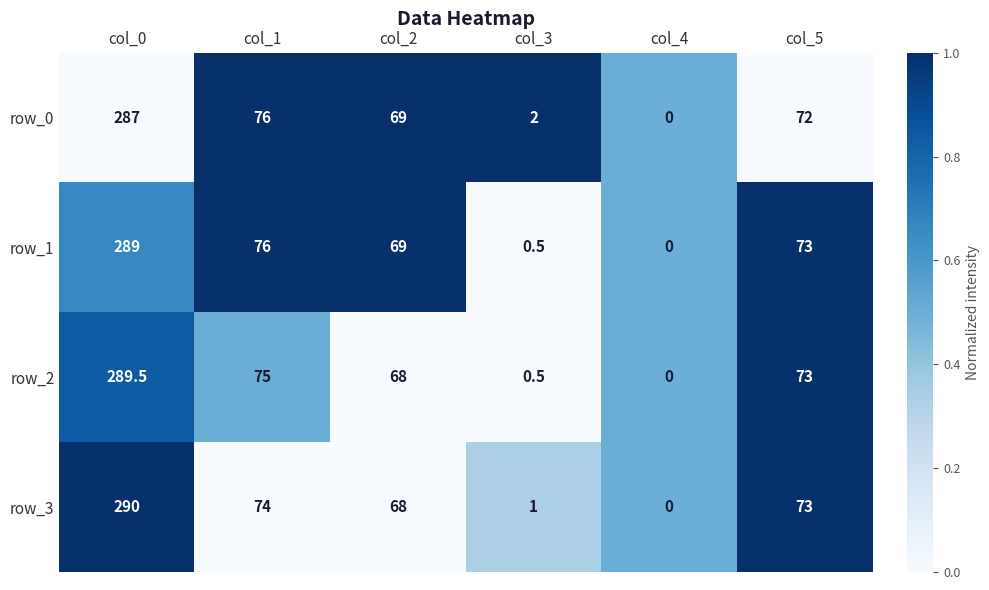

Reading right to left, extract all data points from this chart.

row_0: 72.0	0.0	2.0	69.0	76.0	287.0
row_1: 73.0	0.0	0.5	69.0	76.0	289.0
row_2: 73.0	0.0	0.5	68.0	75.0	289.5
row_3: 73.0	0.0	1.0	68.0	74.0	290.0